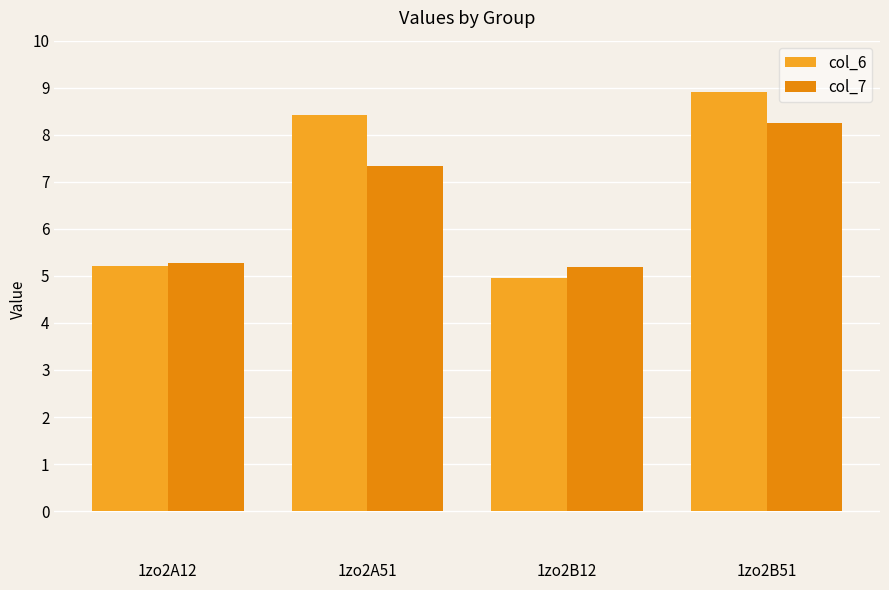

Rank the series by their average value, from lowest to highest.

col_7, col_6